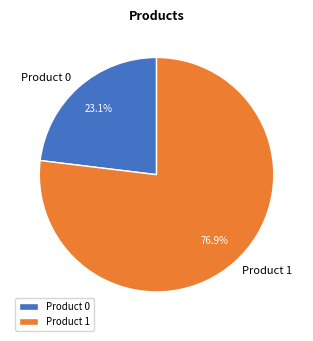

How many slices are in this pie chart?

2